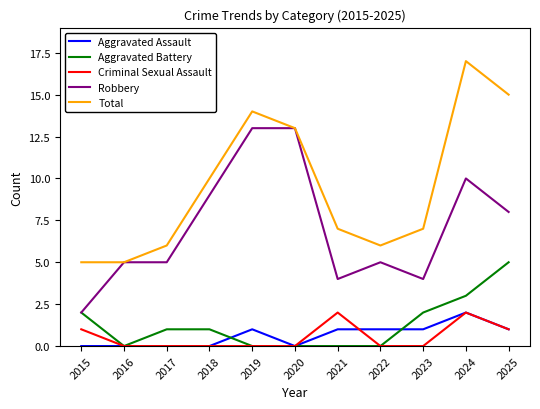

Which series has the largest total across all categories?

Total